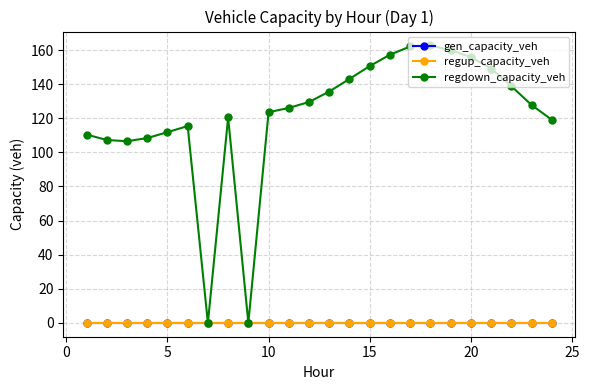

Reading left to right, extract all data points from this chart.

gen_capacity_veh: 0.0	0.0	0.0	0.0	0.0	0.0	0.0	0.0	0.0	0.0	0.0	0.0	0.0	0.0	0.0	0.0	0.0	0.0	0.0	0.0	0.0	0.0	0.0	0.0
regup_capacity_veh: 0.0	0.0	0.0	0.0	0.0	0.0	0.0	0.0	0.0	0.0	0.0	0.0	0.0	0.0	0.0	0.0	0.0	0.0	0.0	0.0	0.0	0.0	0.0	0.0
regdown_capacity_veh: 110.4	107.3	106.5	108.4	111.9	115.4	0.0	120.5	0.0	123.5	126.1	129.6	135.7	143.1	150.6	157.3	162.1	162.7	159.9	155.9	149.2	138.9	127.8	119.1